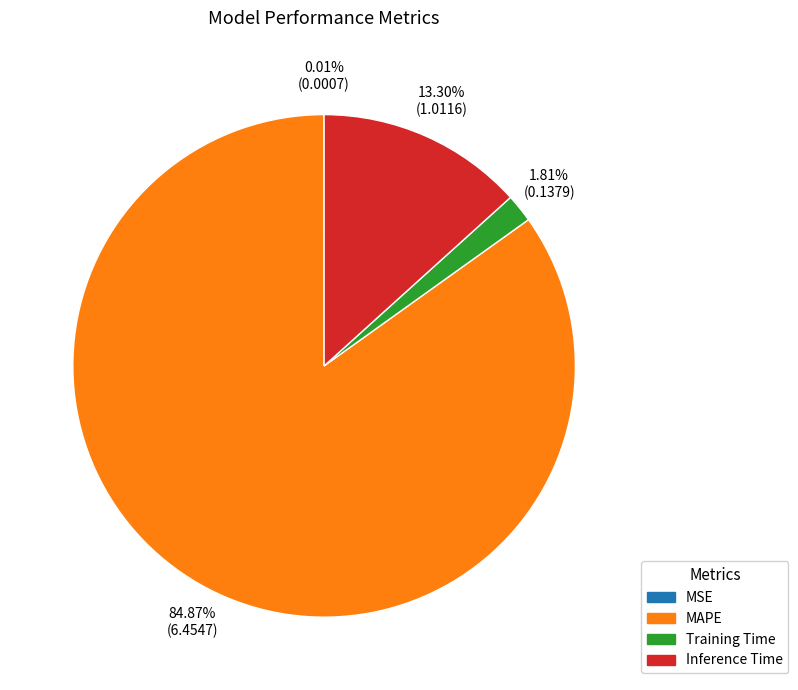

Does any single category account for the majority?

Yes